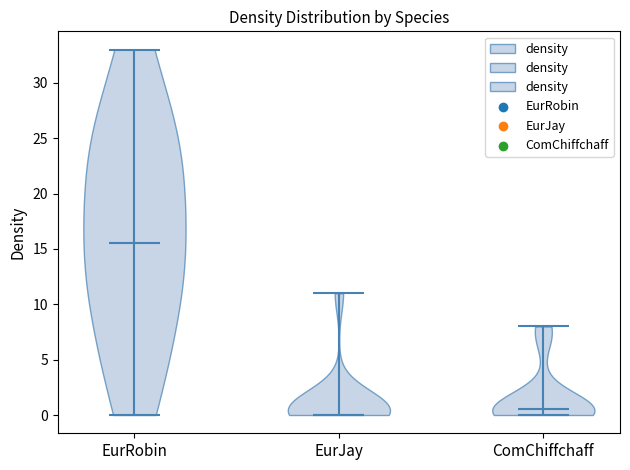

Reading left to right, read every violin against the y-axis: where its median line is, and the lowest and highest points it reaches. The values are not printed on the chart, so give them approximately, as read against the axis.

EurRobin: median line 15.5, lowest point 0.0, highest point 33.0
EurJay: median line 0.0, lowest point 0.0, highest point 11.0
ComChiffchaff: median line 0.5, lowest point 0.0, highest point 8.0